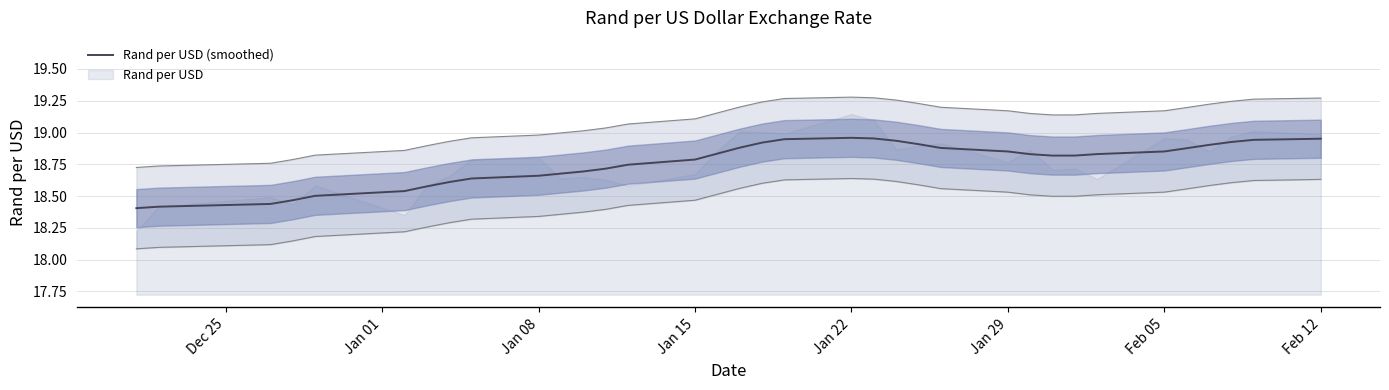

The chart shows a value of 11.5 at Jan 08. True or false?

False